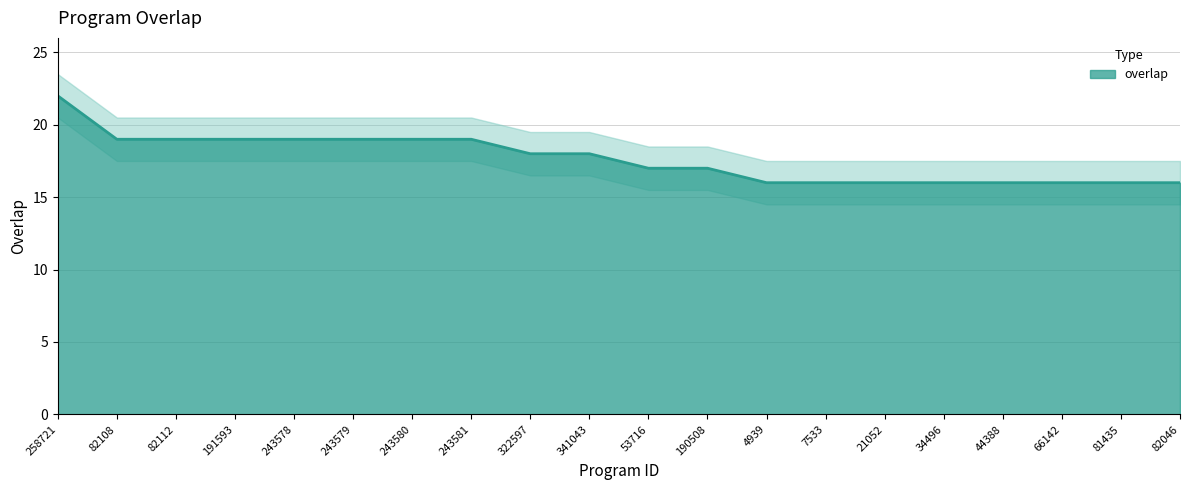

Rank the categories by value from highest to lowest.

258721, 82108, 82112, 191593, 243578, 243579, 243580, 243581, 322597, 341043, 53716, 190508, 4939, 7533, 21052, 34496, 44388, 66142, 81435, 82046